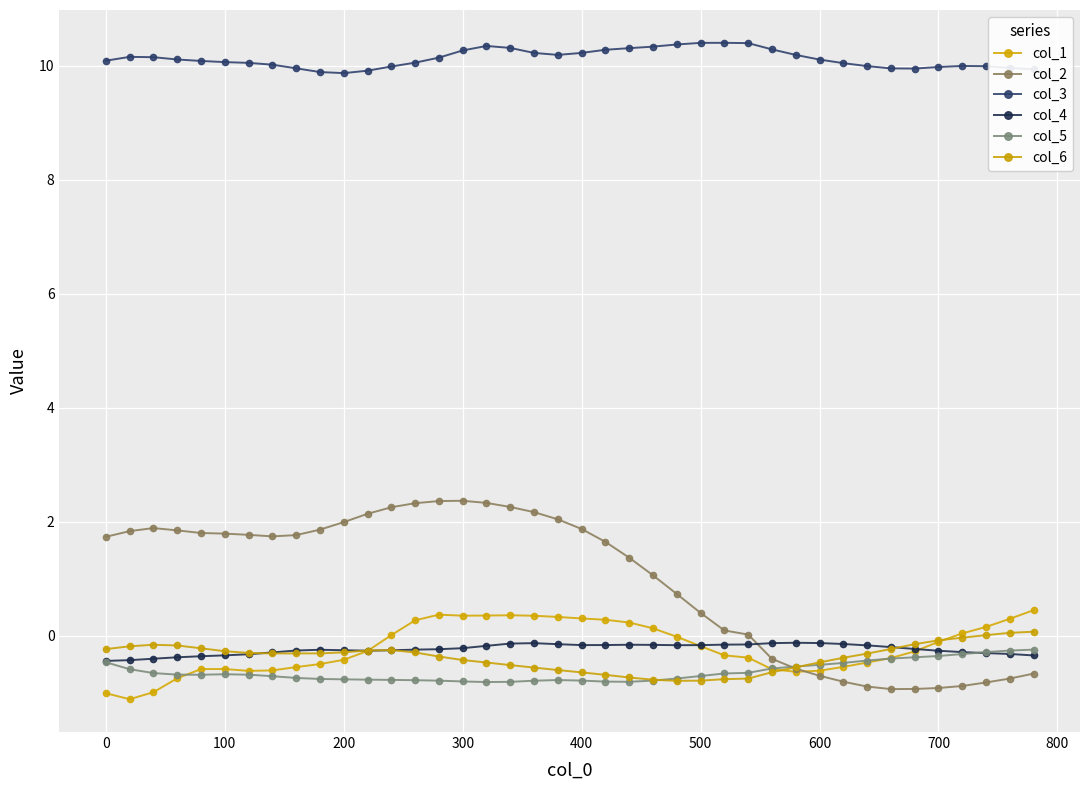

What is the average value of the col_6 series?

-0.4